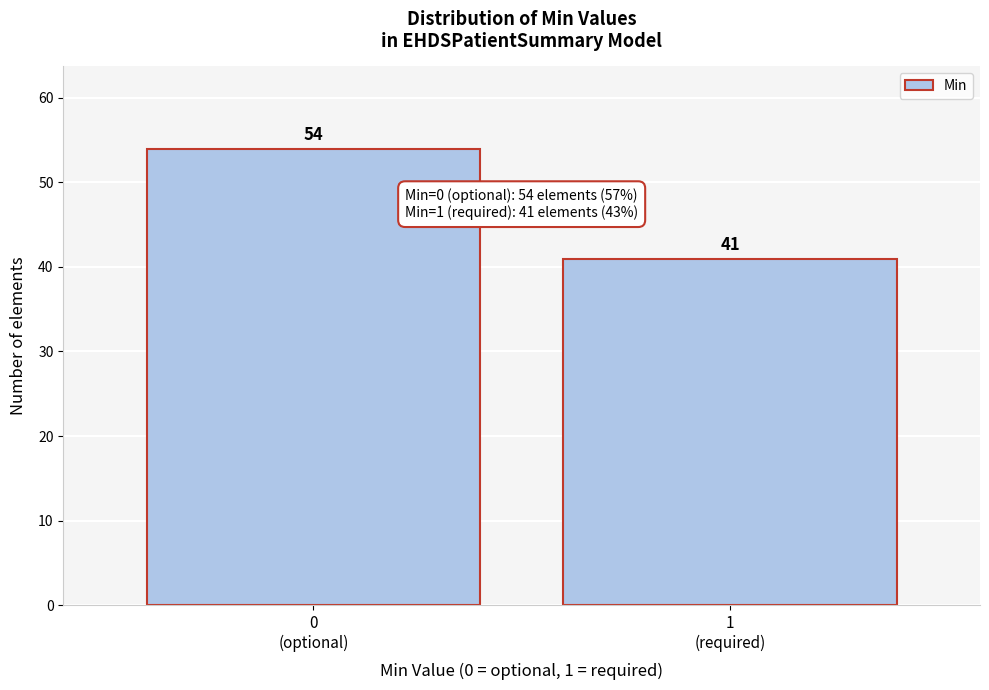

Reading right to left, transcribe all the data shown in this chart.

41	54